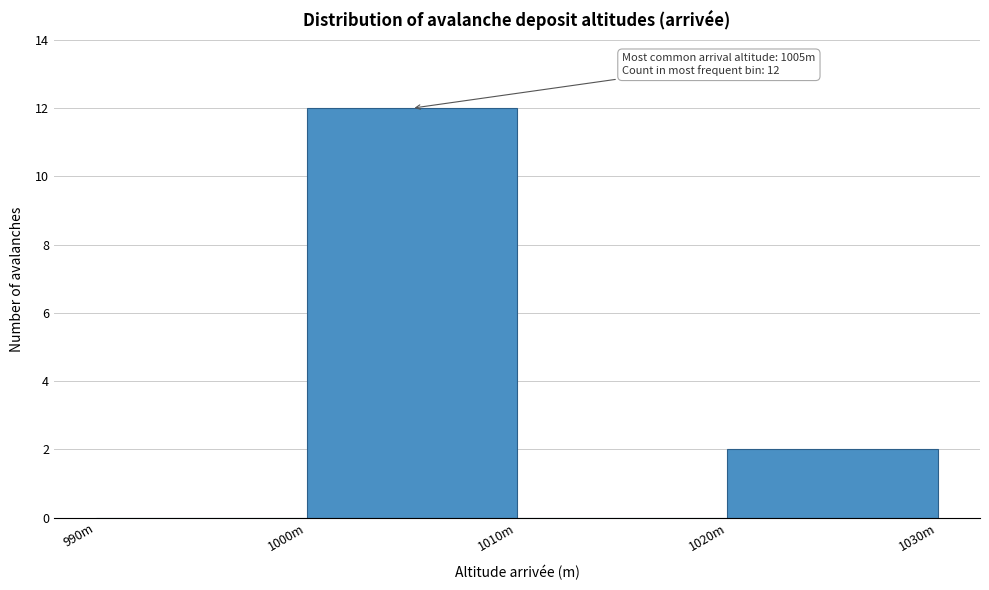

Reading left to right, what are all the values shown in this chart?

990m=0	1000m=12	1010m=0	1020m=2